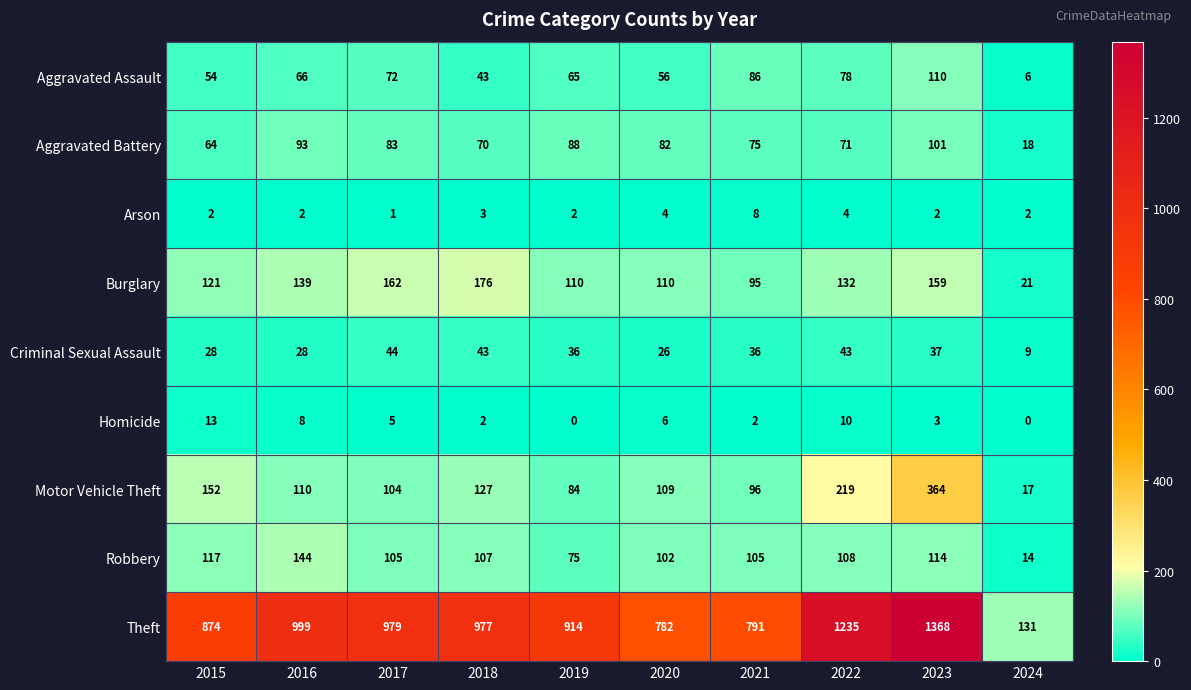

What is the greatest value displayed?

1368